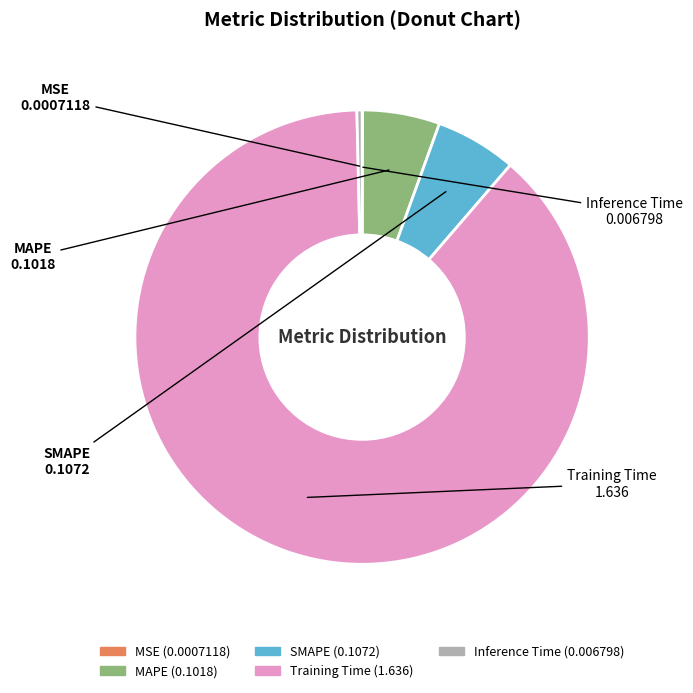

Which has a higher value, Training Time or SMAPE?

Training Time